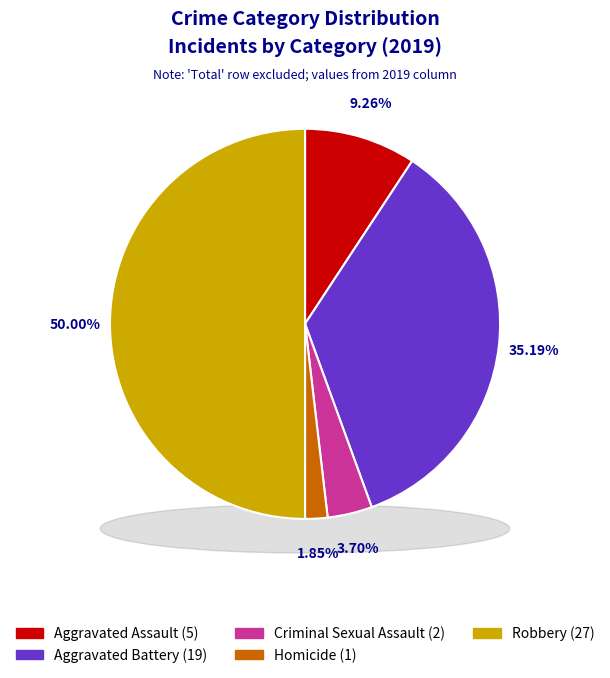

Is Robbery the majority of the pie?

No